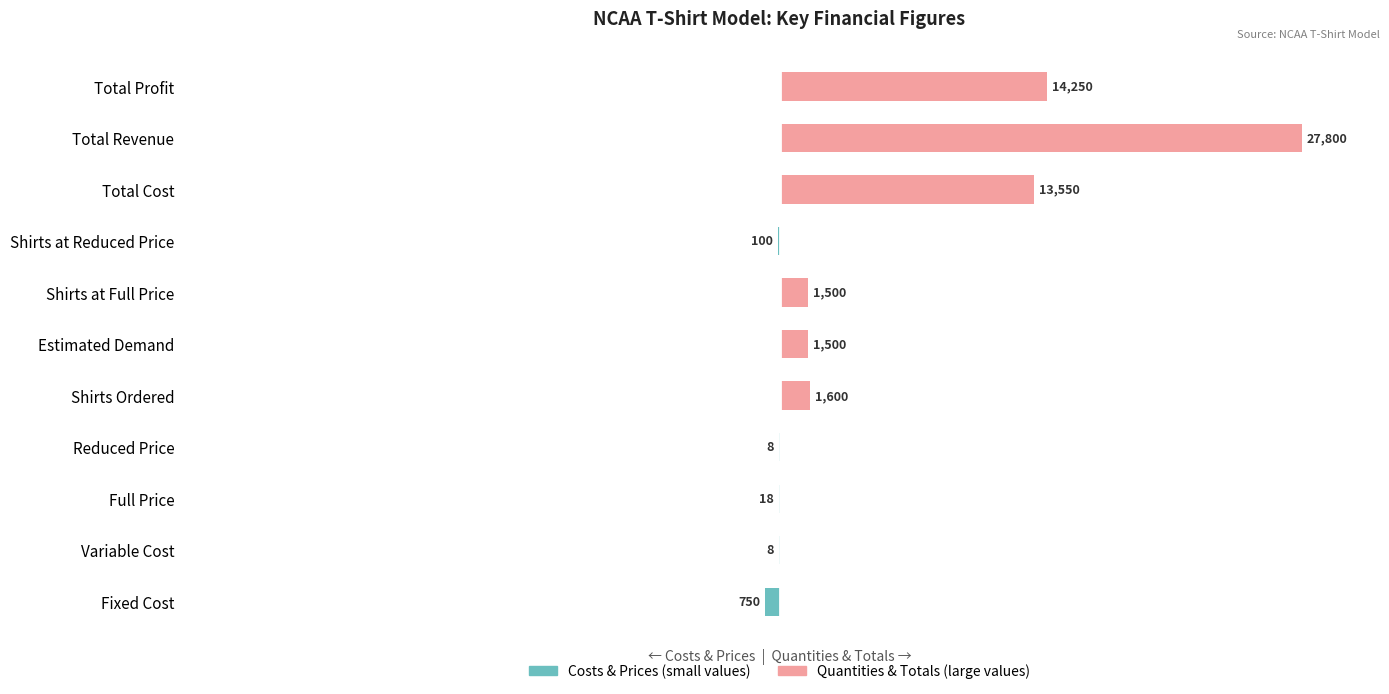

How many positive values does the Quantities & Totals (large values) series have?

6